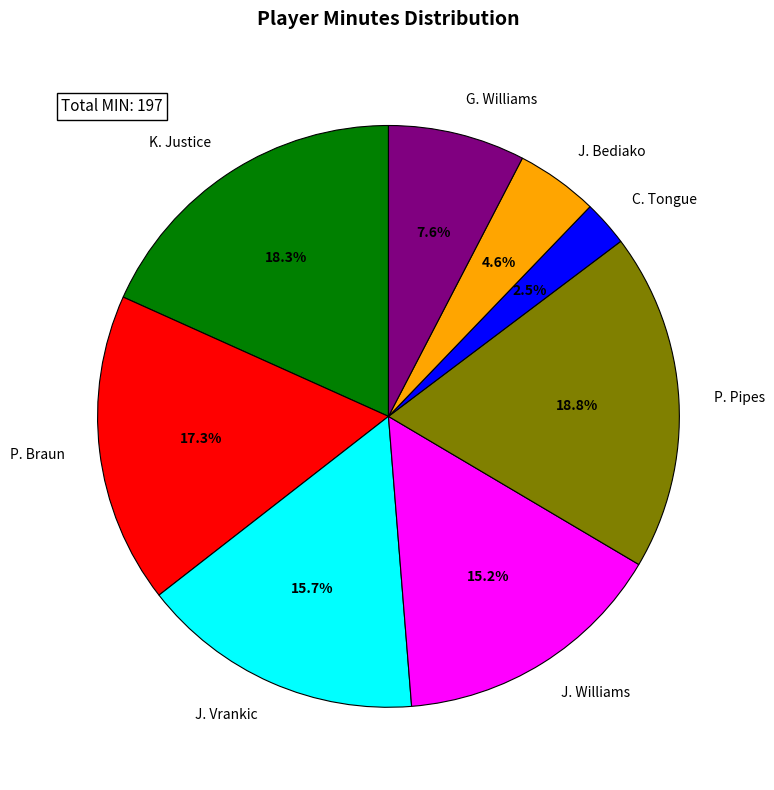

Which slice is the smallest?

C. Tongue